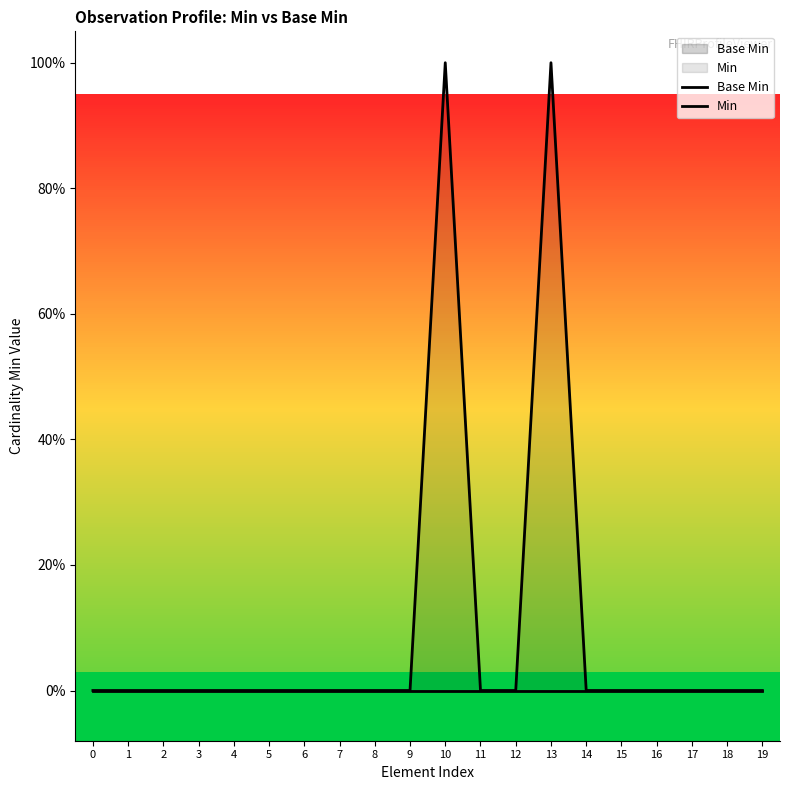

True or false: Base Min and Min cross at least once.

False